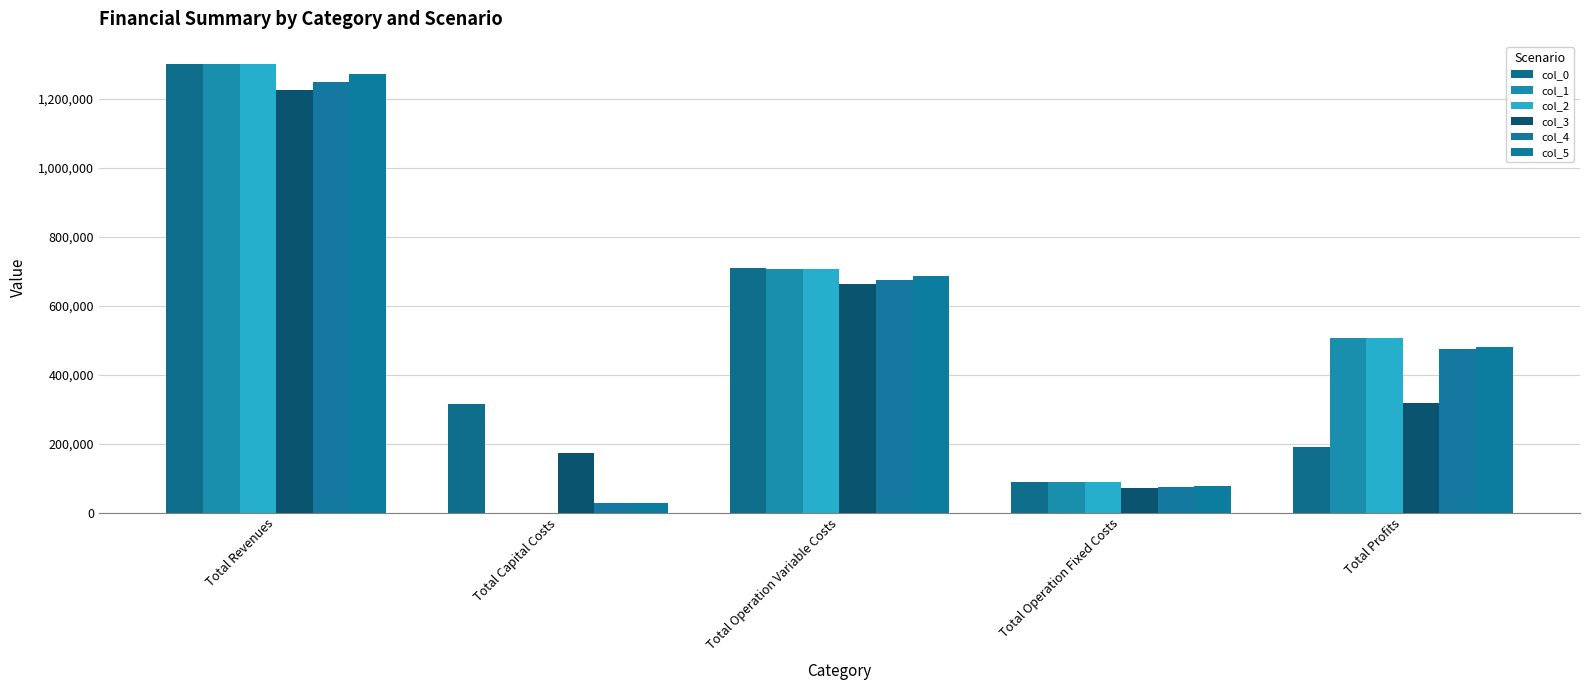

The value of col_5 at Total Revenues is 659716.5. True or false?

False